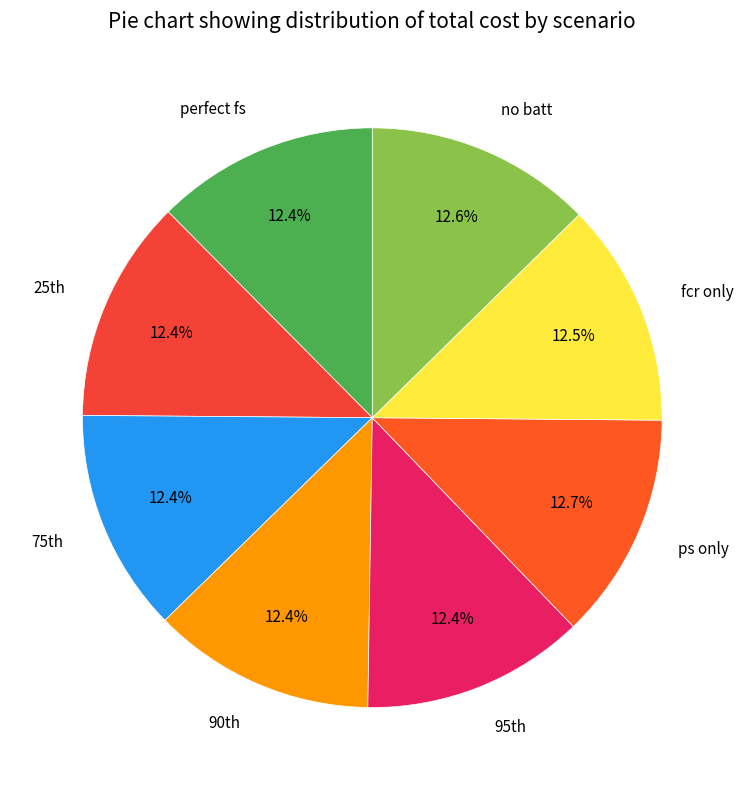

True or false: no batt accounts for 13% of the total.

True